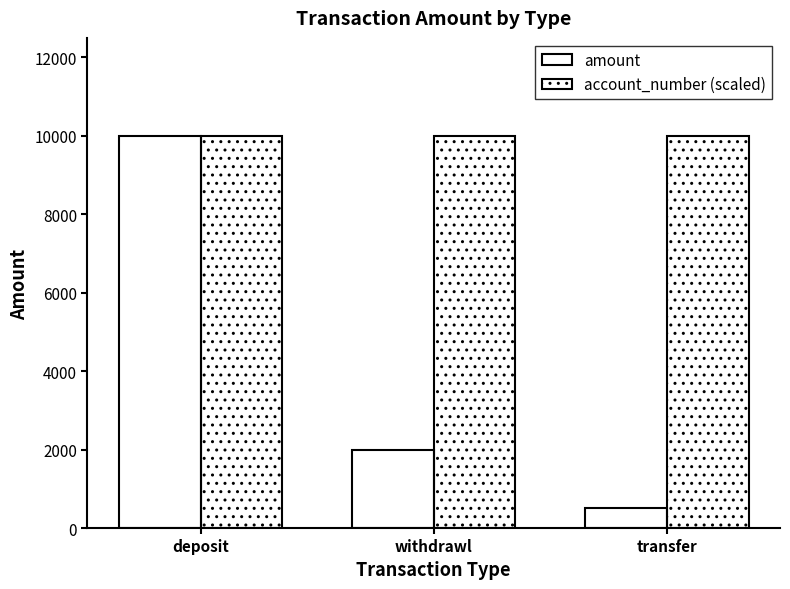

At which category is the sum across all series the highest?

deposit